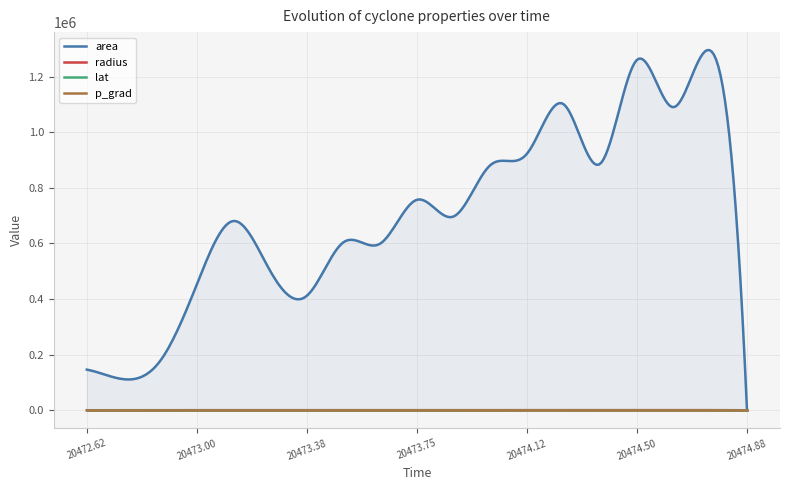

Does the chart display data point markers on the line(s)?

No